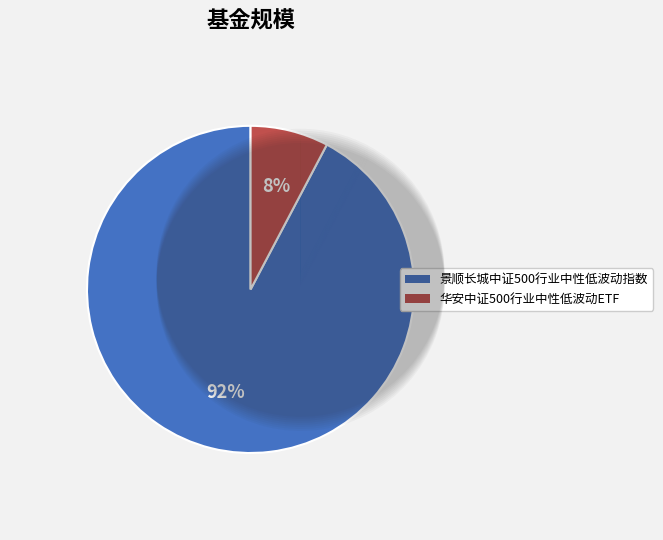

Which category accounts for the majority?

景顺长城中证500行业中性低波动指数